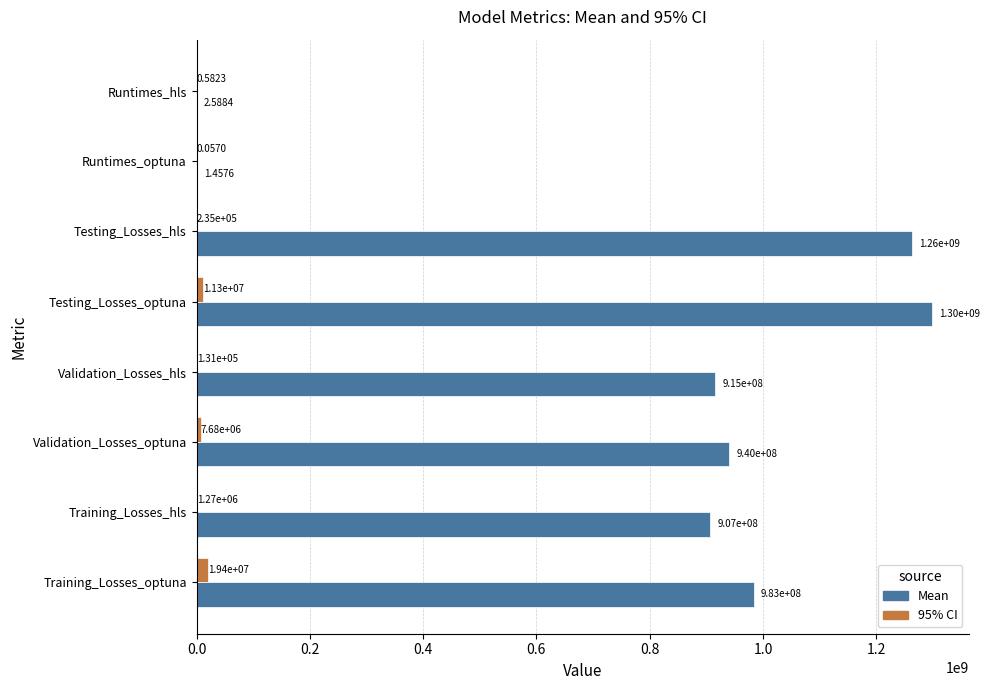

At which category is the sum across all series the highest?

Testing_Losses_optuna